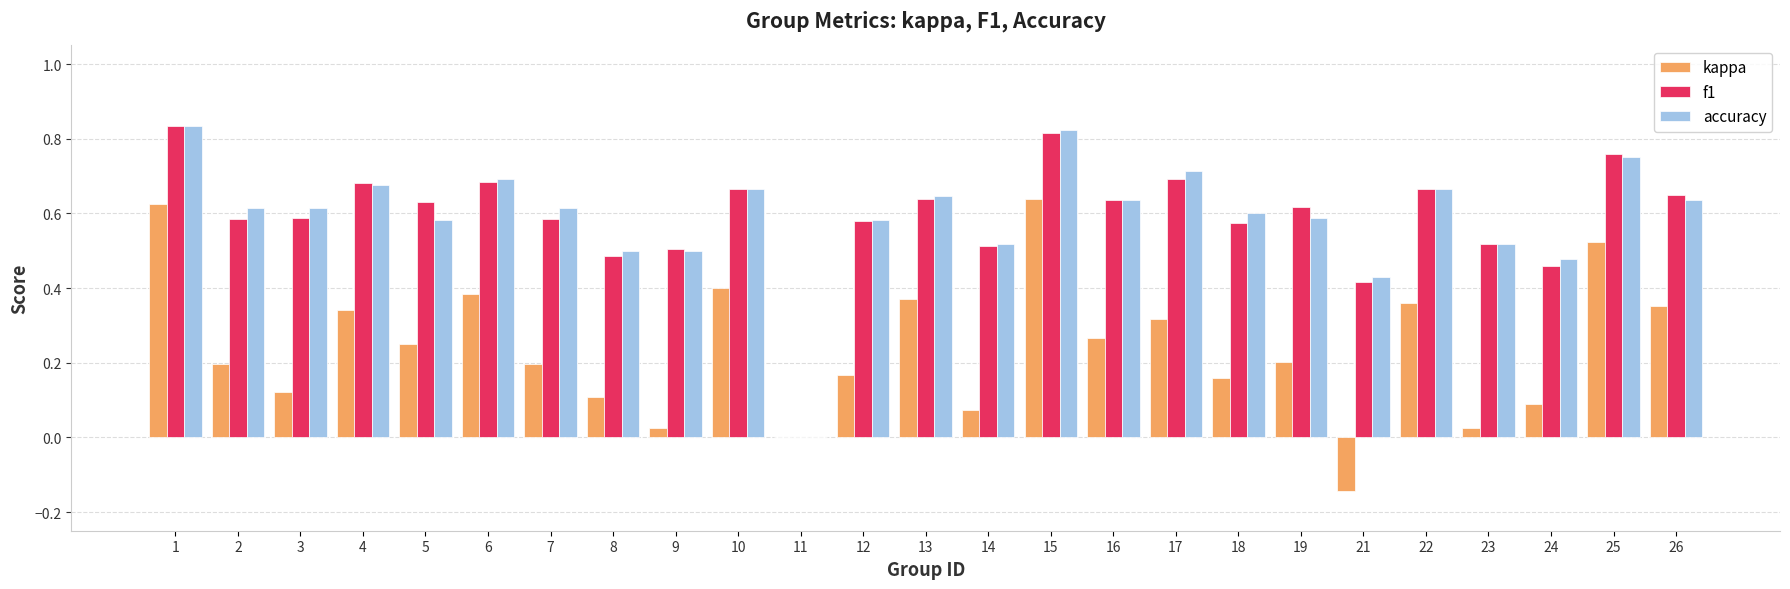

Between 15 and 23, which series saw the biggest shift?

kappa